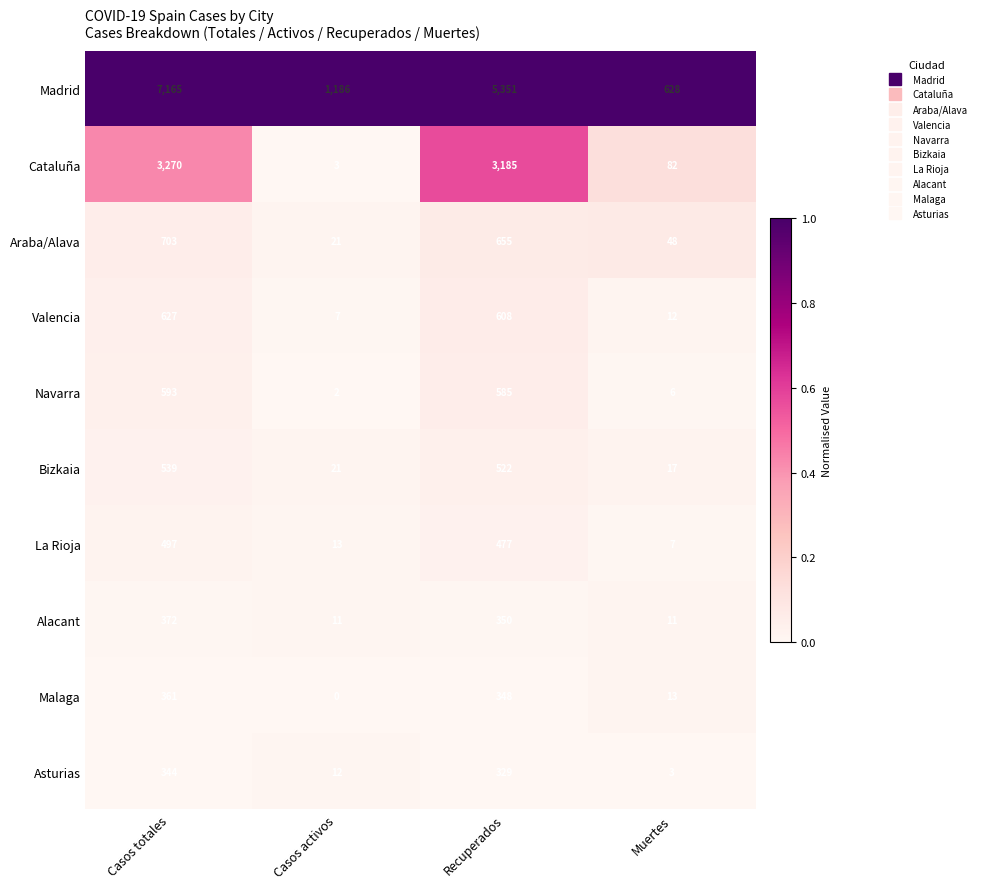

The value of Valencia at Casos activos is 7. True or false?

True